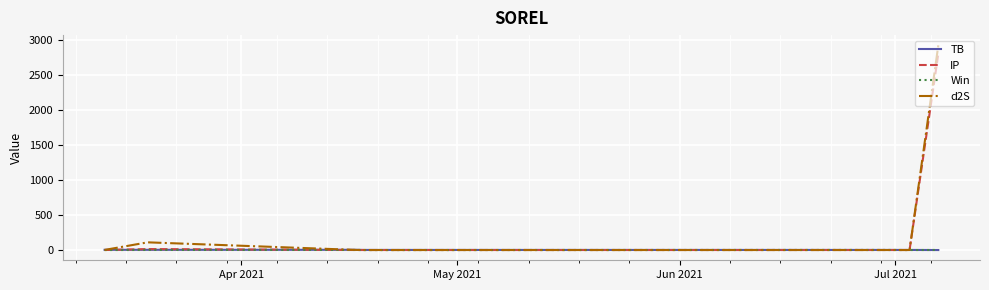

Which series has the widest spread of values?

d2S